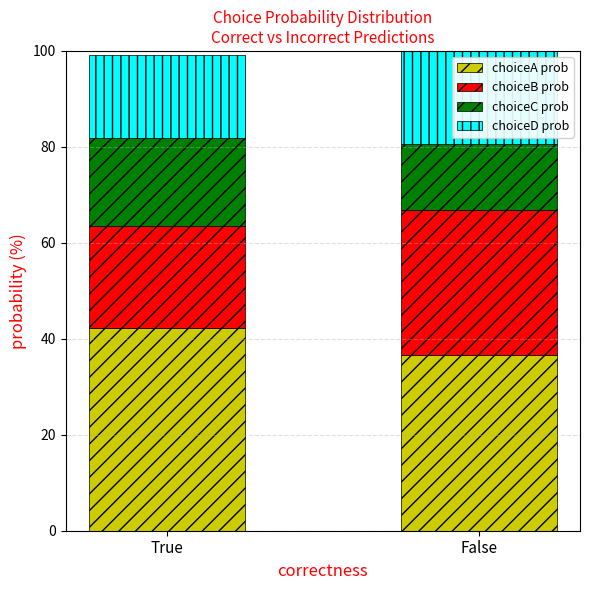

Reading right to left, what are the values for choiceA prob?

False=36.6	True=42.3